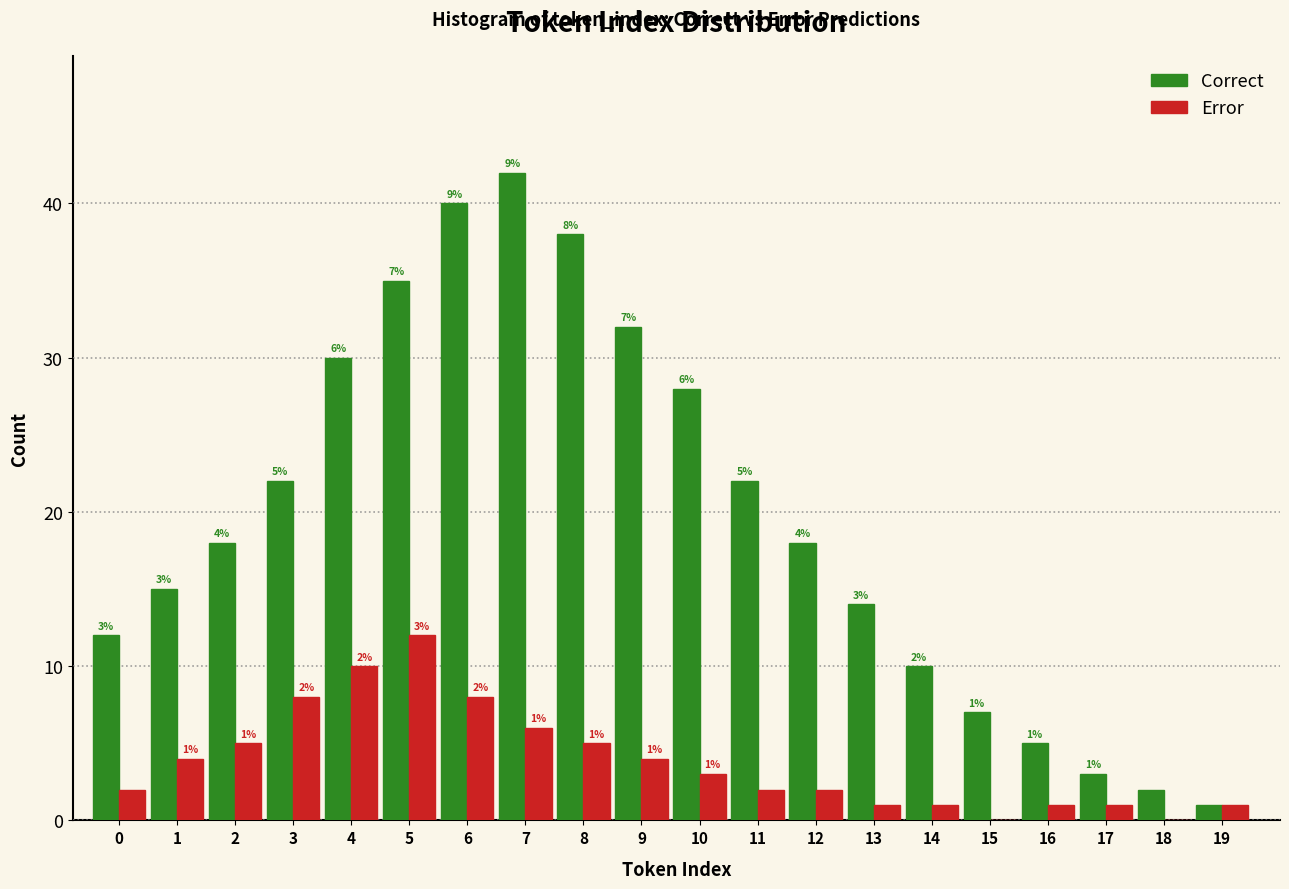

Reading left to right, transcribe all the data shown in this chart.

Correct: 0=12	1=15	2=18	3=22	4=30	5=35	6=40	7=42	8=38	9=32	10=28	11=22	12=18	13=14	14=10	15=7	16=5	17=3	18=2	19=1
Error: 0=2	1=4	2=5	3=8	4=10	5=12	6=8	7=6	8=5	9=4	10=3	11=2	12=2	13=1	14=1	15=0	16=1	17=1	18=0	19=1